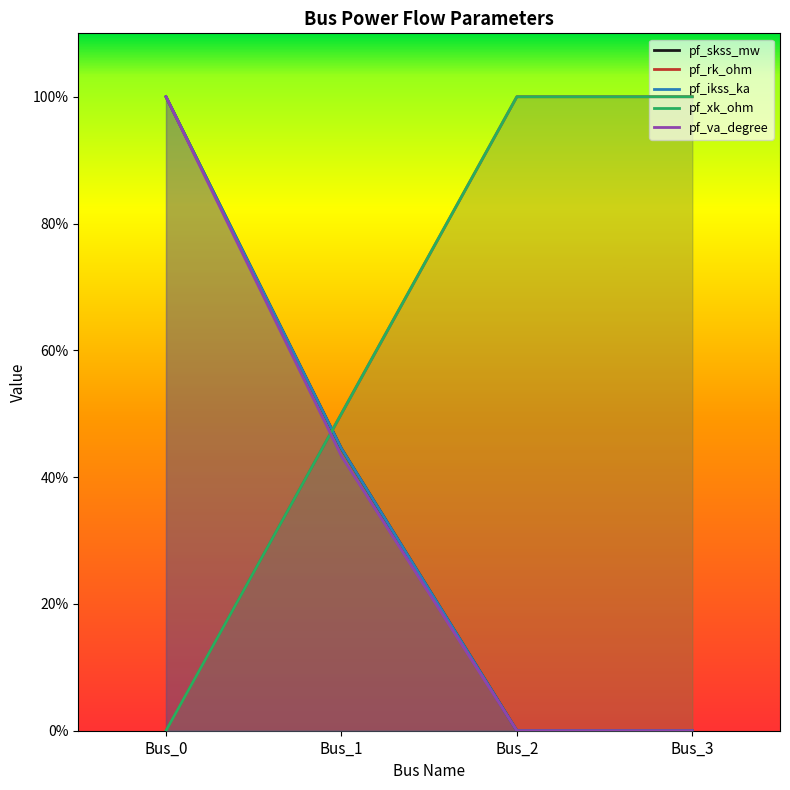

Is the value of pf_ikss_ka at Bus_3 greater than the value of pf_xk_ohm at Bus_0?

No